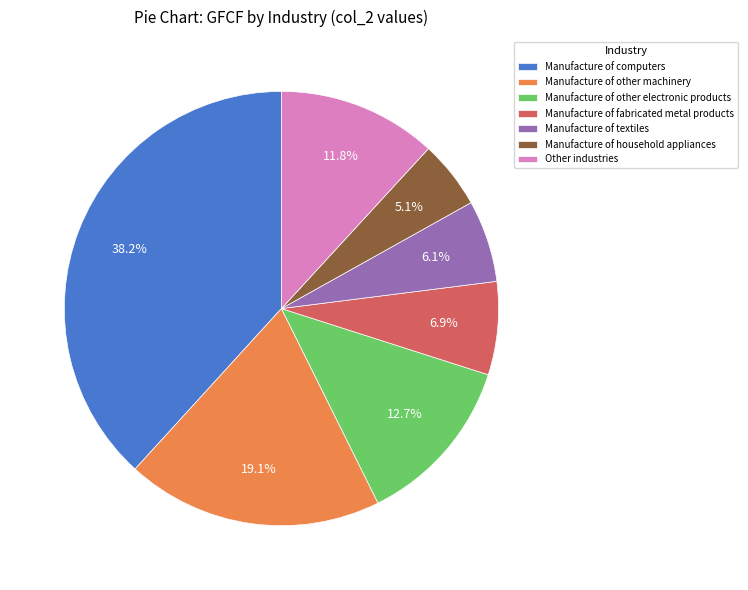

Count the number of slices in the pie.

7